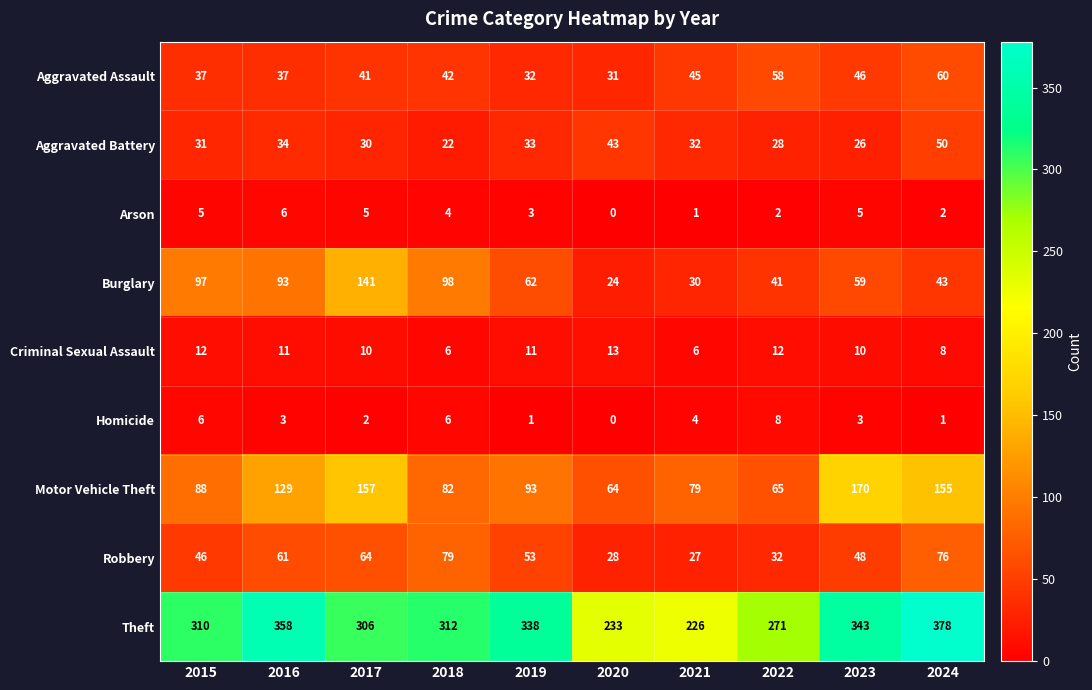

What is the difference between the maximum and minimum values in the Motor Vehicle Theft series?

106